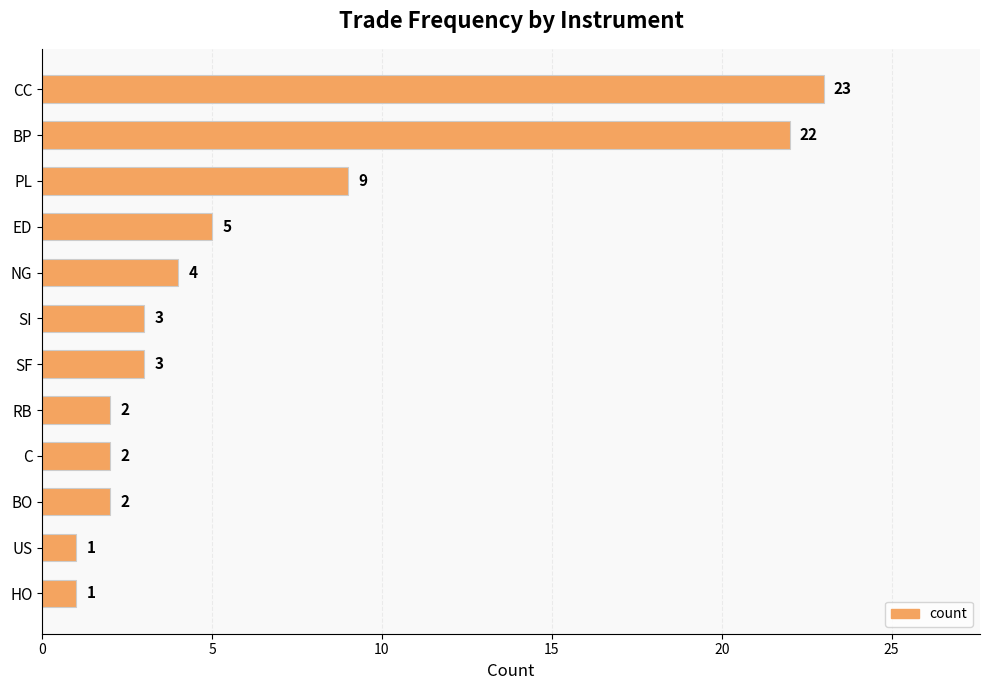

How many data points does each series have?

12